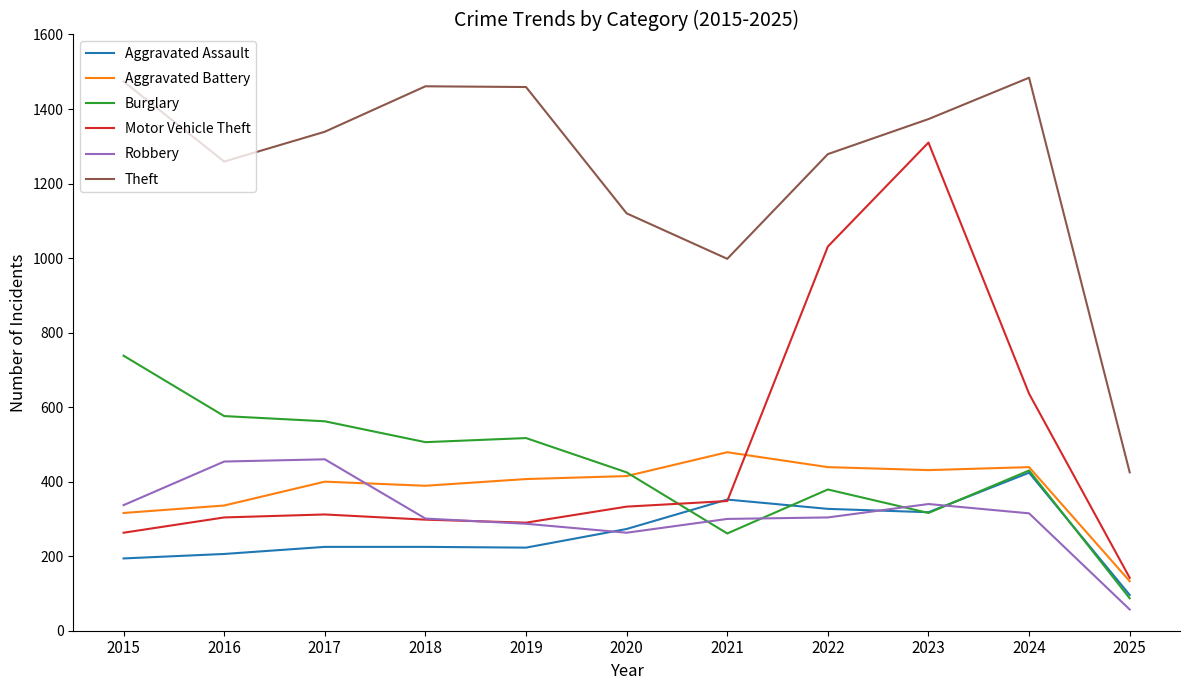

How many lines are shown in the chart?

6